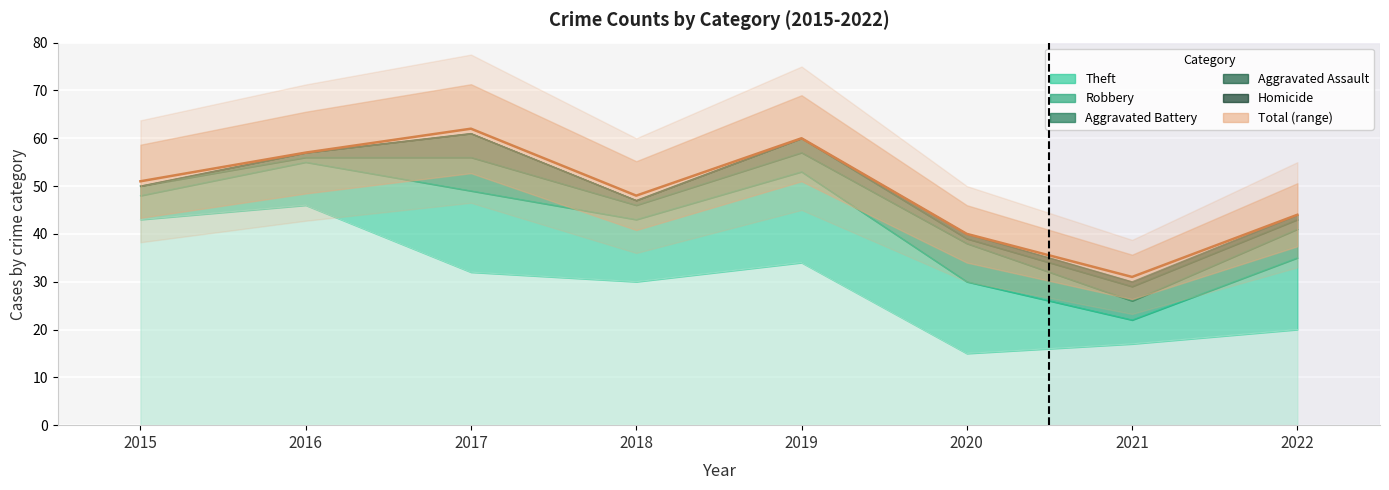

Rank the categories by value from lowest to highest.

2021, 2020, 2022, 2018, 2015, 2016, 2019, 2017